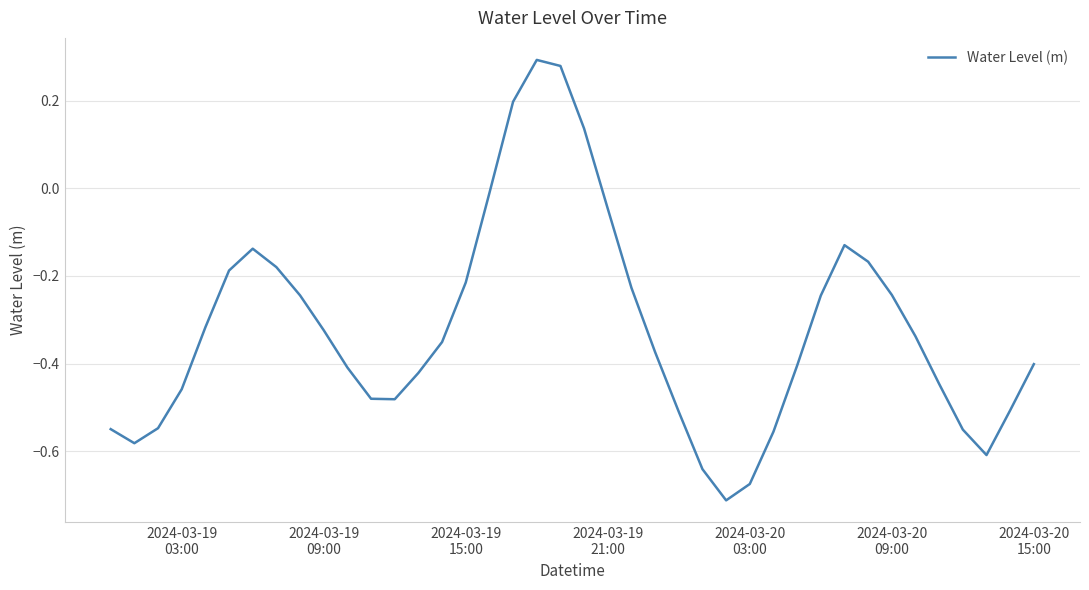

How many lines are shown in the chart?

1